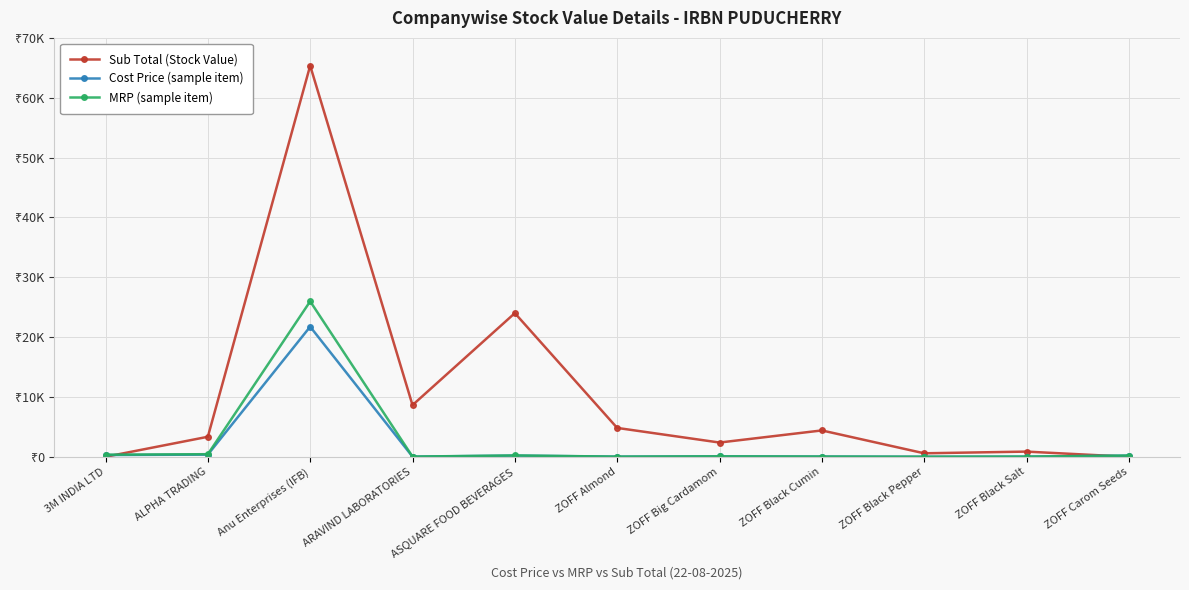

The value of Cost Price (sample item) at 3M INDIA LTD is 291.8. True or false?

True